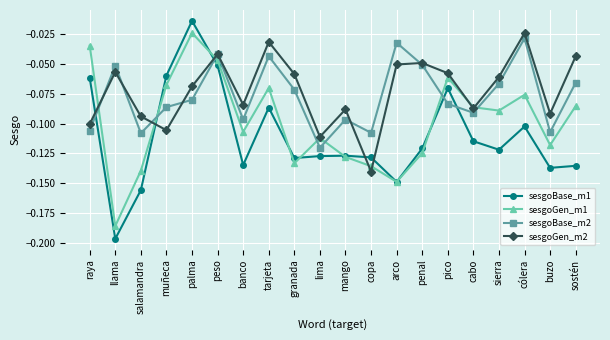

What is the label of the 9th point from the left?

granada